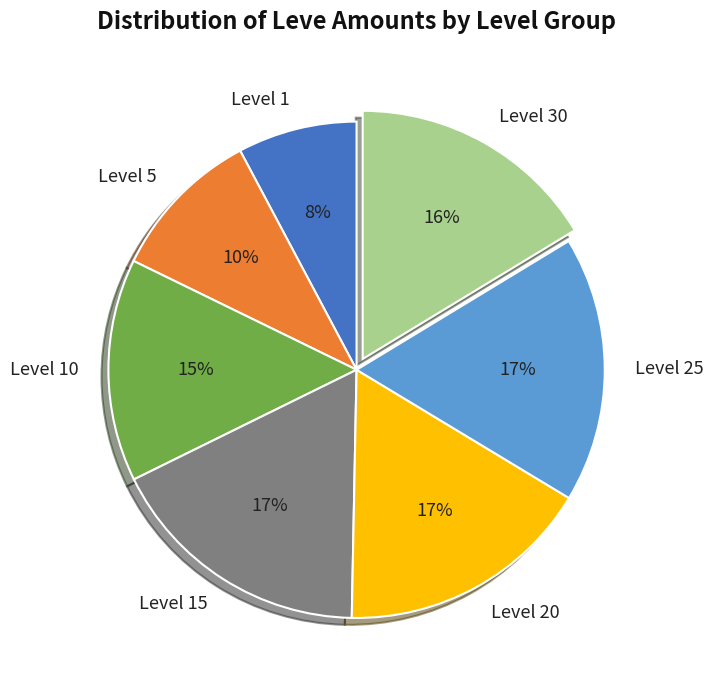

Is it true that Level 30 is 9% of the pie?

False